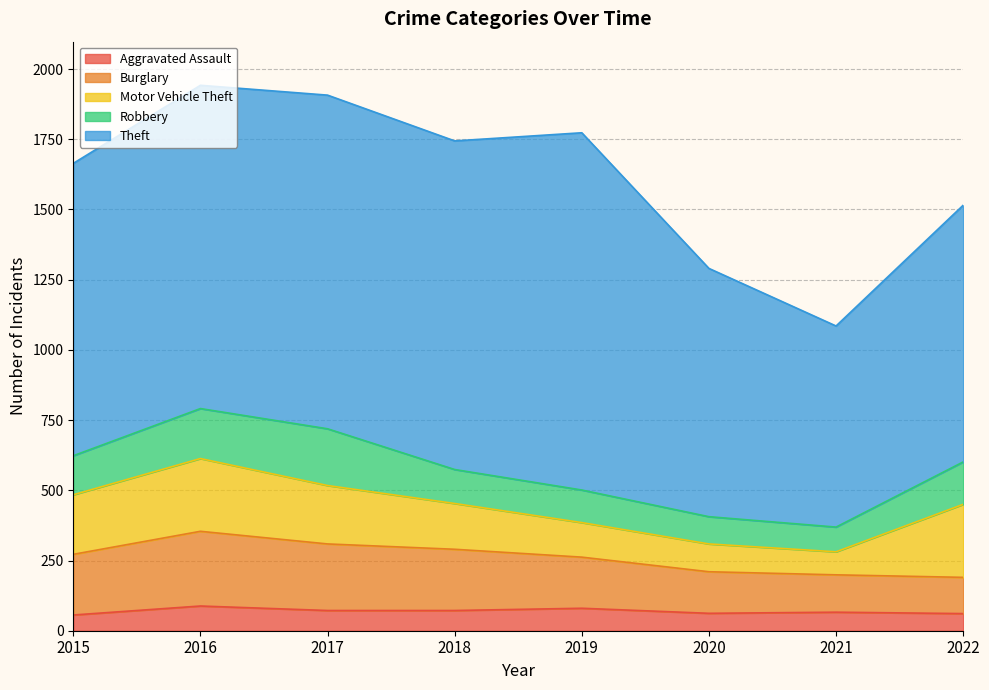

Which category has the highest value in the Motor Vehicle Theft series?

2022